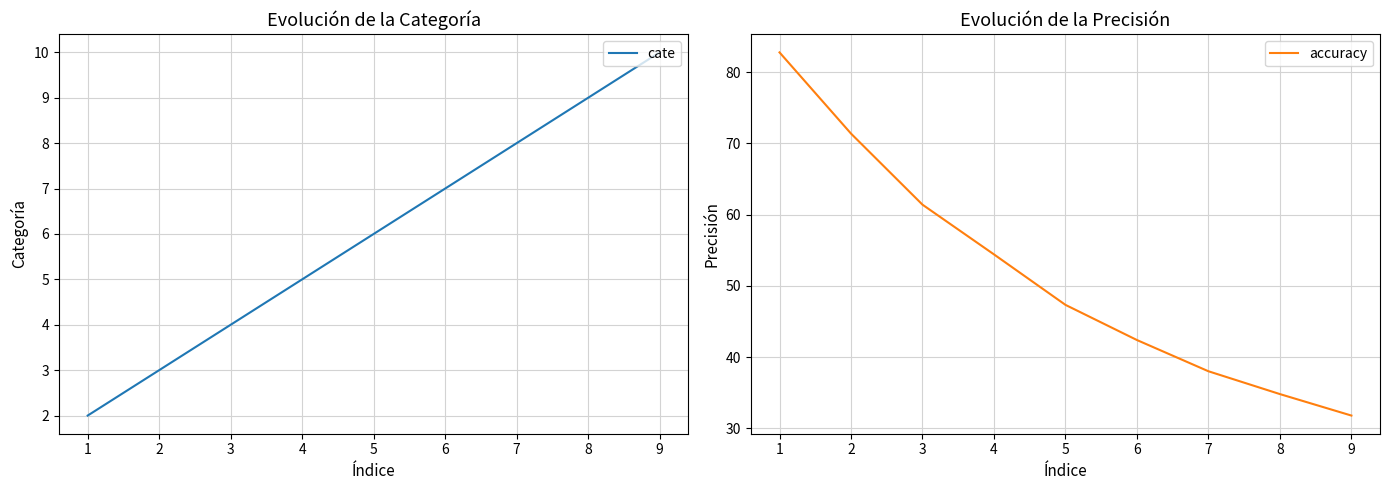

Which series changed the most between 3 and 6?

accuracy